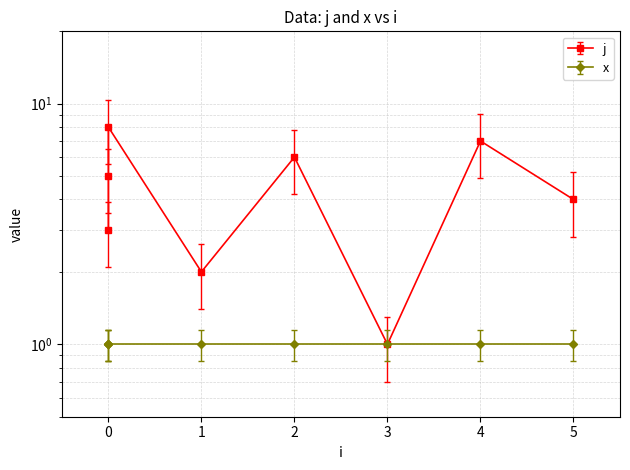

Reading left to right, extract all data points from this chart.

3	5	8	2	6	1	7	4